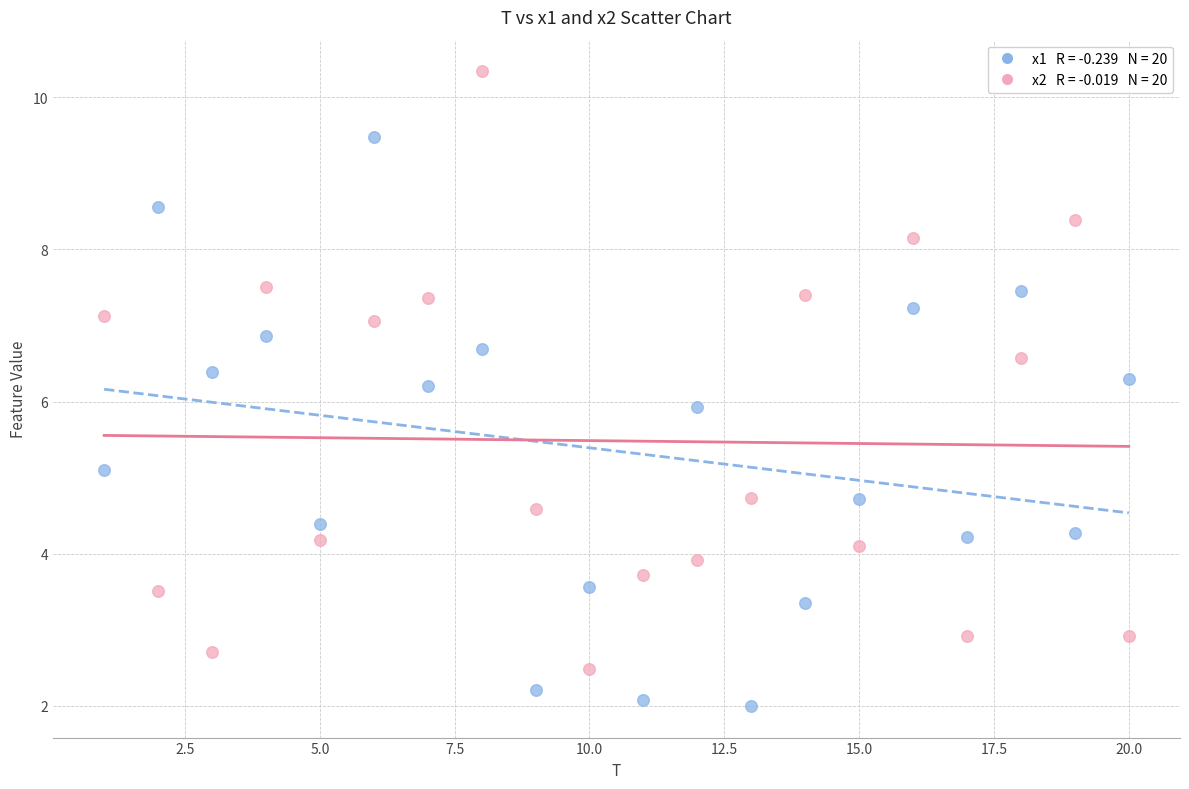

Across all data points, what is the range of X values (max minus min)?

19.0